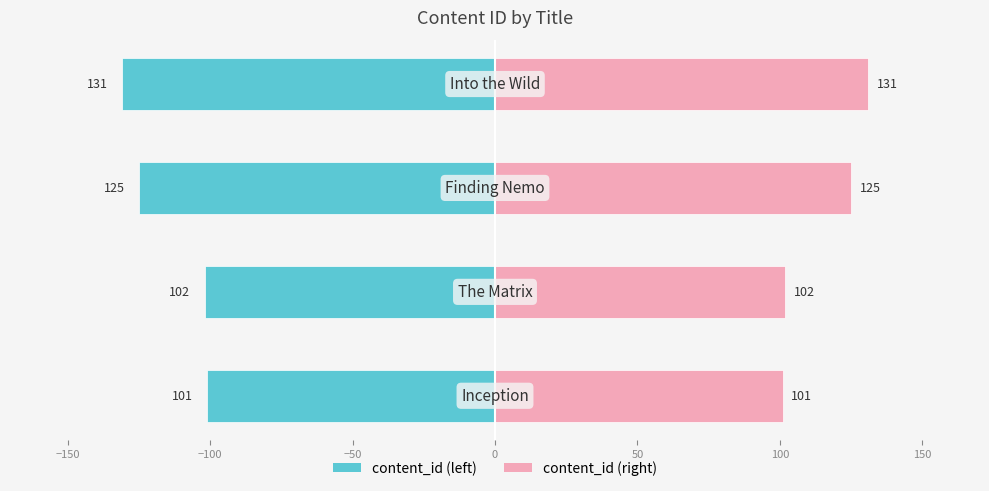

Reading right to left, list all the values displayed in this chart.

content_id: -131	-125	-102	-101
content_id_right: 131	125	102	101